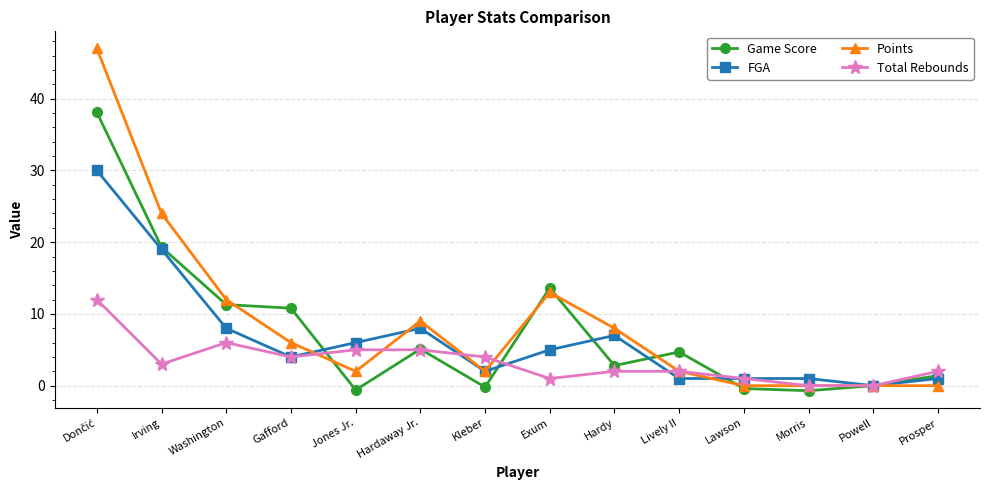

List the series in order of their overall mean, highest first.

Points, Game Score, FGA, Total Rebounds